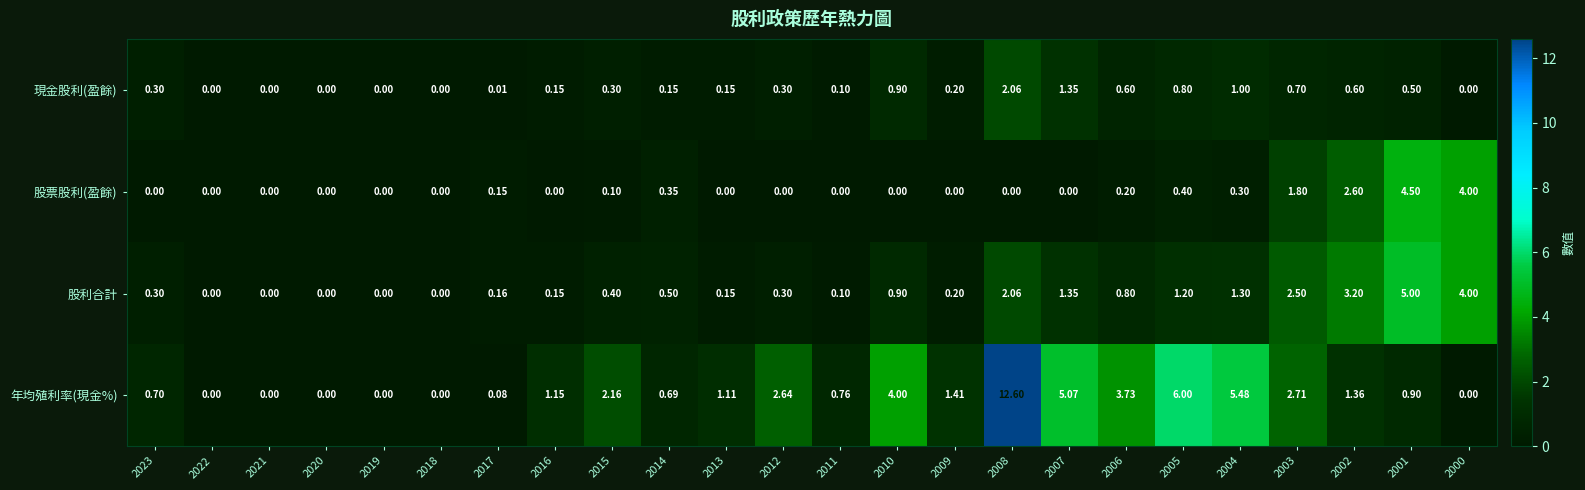

List the series in order of their peak value, lowest first.

現金股利(盈餘), 股票股利(盈餘), 股利合計, 年均殖利率(現金%)